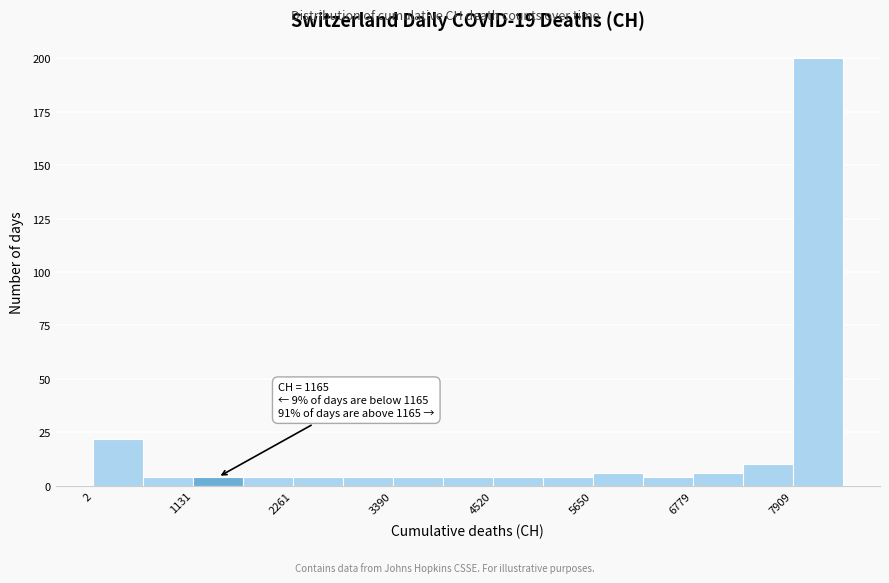

Read against the x-axis, roughly where is the centre of the tallest bar?

8200